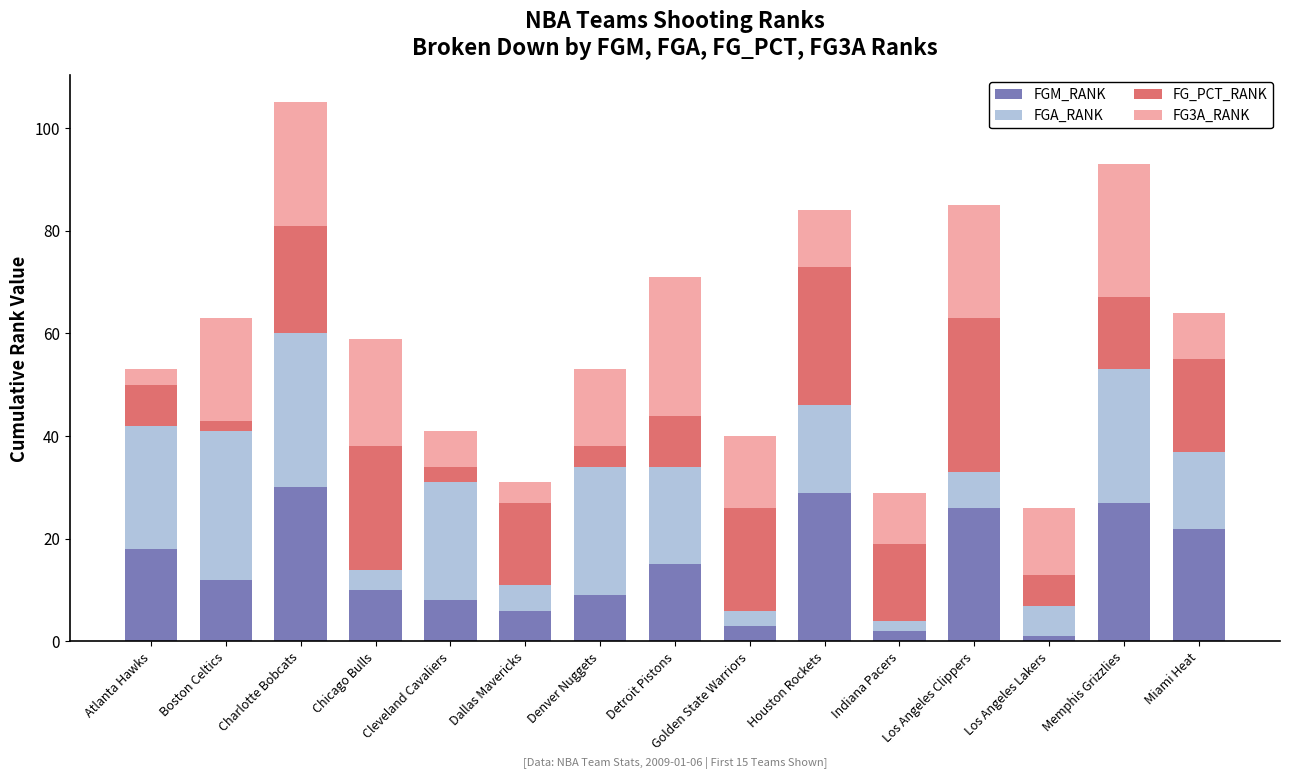

True or false: FGM_RANK has a value of 30 at Charlotte Bobcats.

True